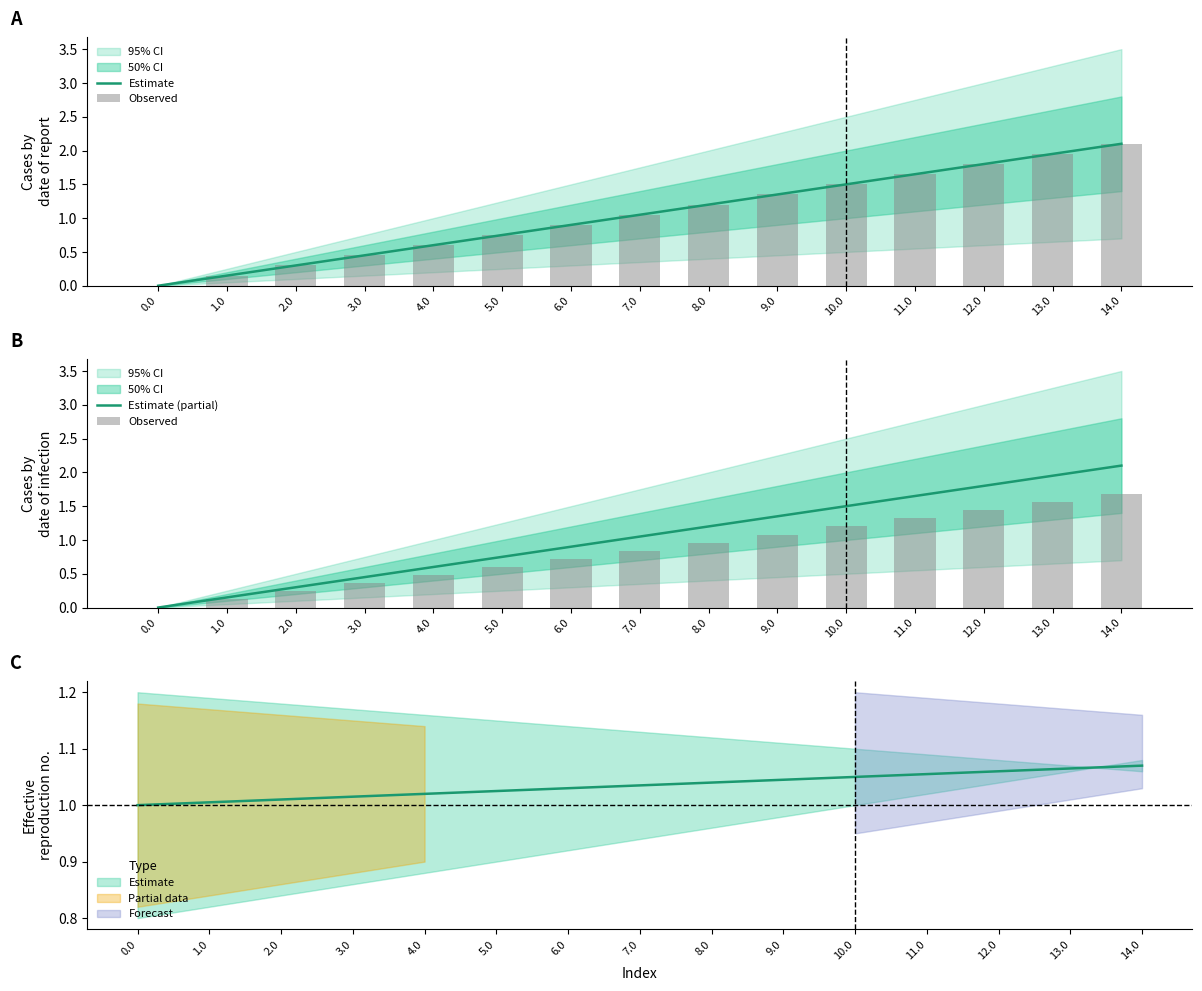

True or false: Estimate has a value of 0.8 at 5.0.

True